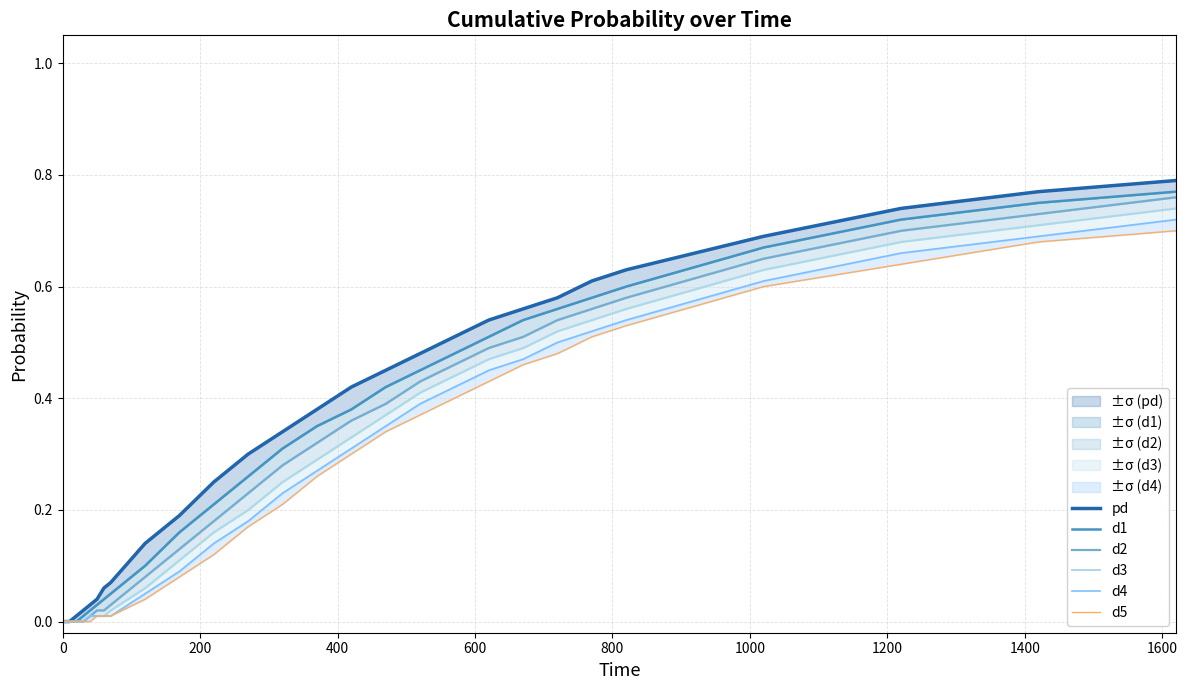

Which has a higher value, 0 or 17?

17